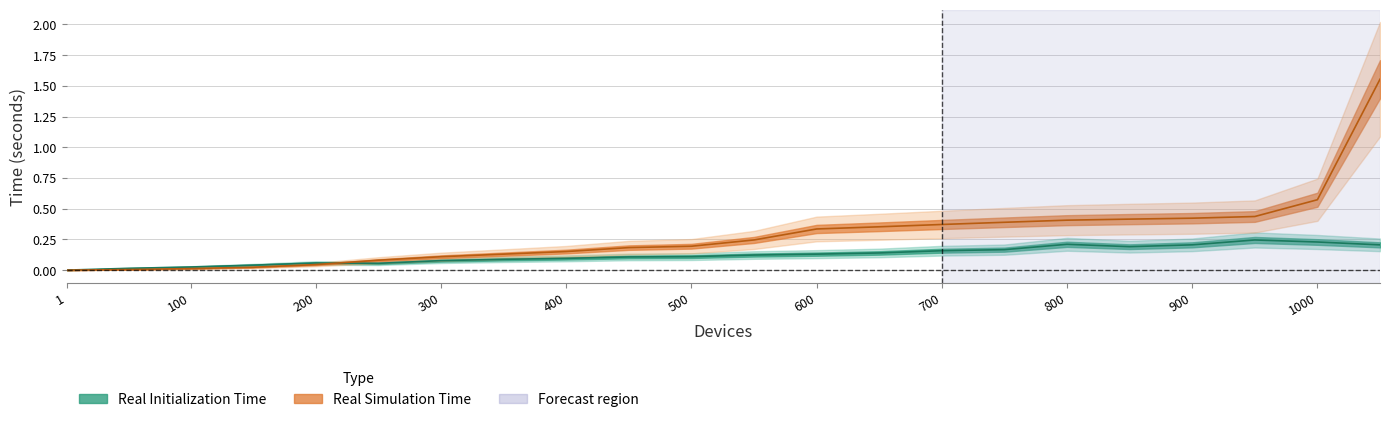

Rank the categories by Real Simulation Time value from highest to lowest.

1050, 1000, 950, 900, 850, 800, 750, 700, 650, 600, 550, 500, 450, 400, 350, 300, 250, 200, 150, 100, 50, 1